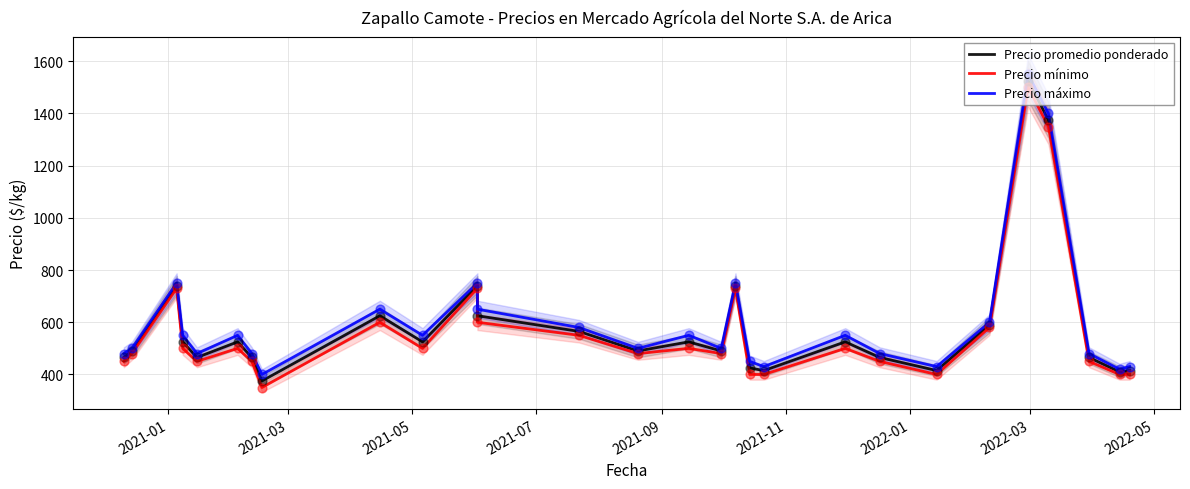

Which series has the largest total across all categories?

Precio máximo